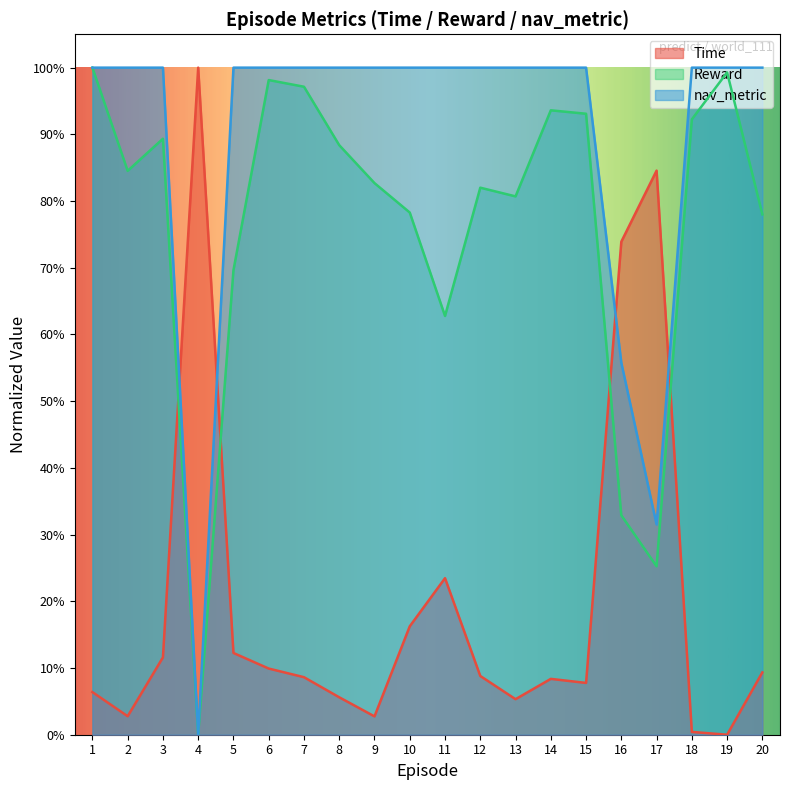

Which category has the lowest value in the Reward series?

4